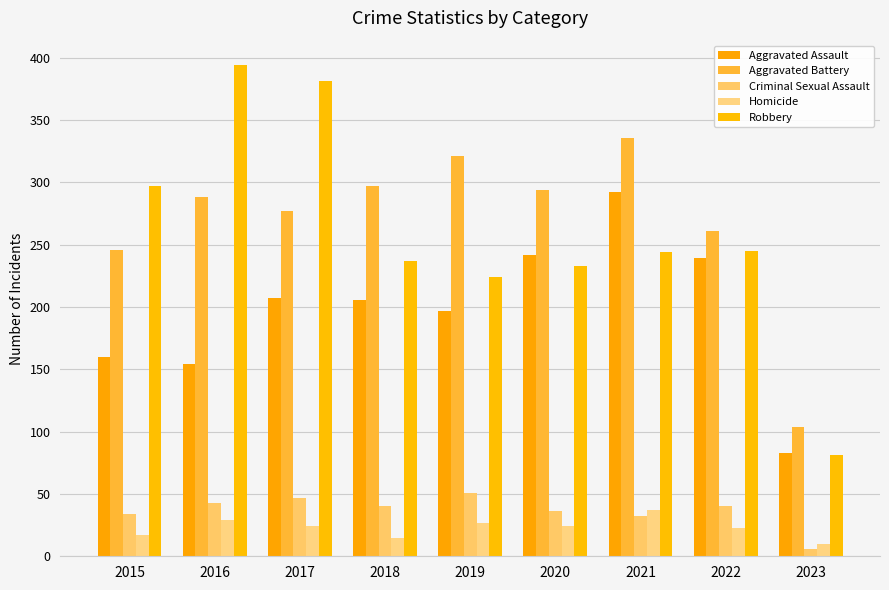

Reading left to right, transcribe all the data shown in this chart.

Aggravated Assault: 160	154	207	206	197	242	292	239	83
Aggravated Battery: 246	288	277	297	321	294	336	261	104
Criminal Sexual Assault: 34	43	47	40	51	36	32	40	6
Homicide: 17	29	24	15	27	24	37	23	10
Robbery: 297	394	381	237	224	233	244	245	81